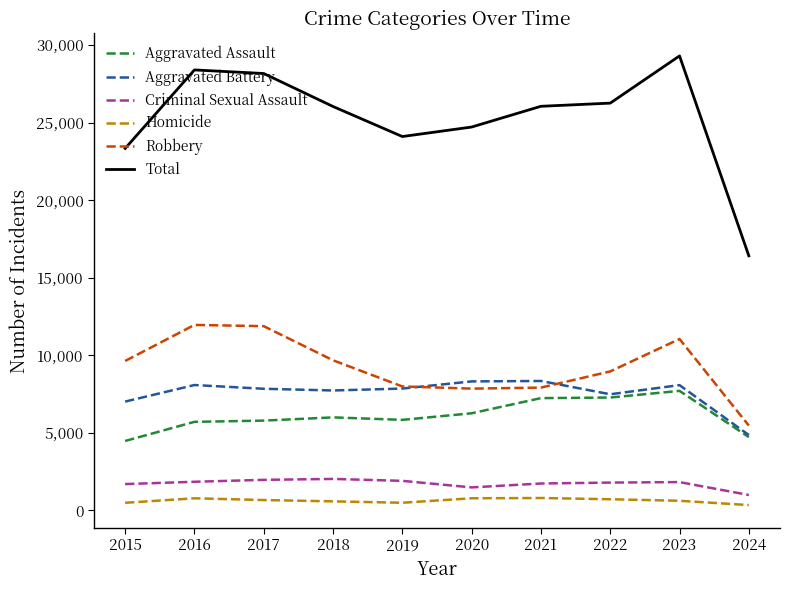

What are all the series names shown in the legend?

Aggravated Assault, Aggravated Battery, Criminal Sexual Assault, Homicide, Robbery, Total